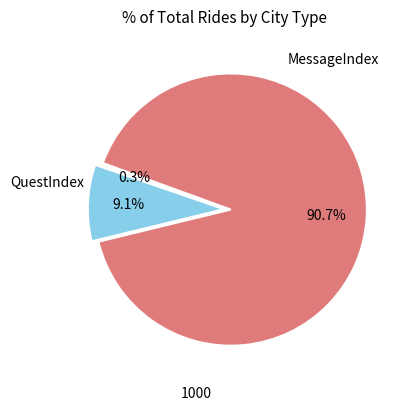

Is there any slice that represents more than half of the pie?

Yes